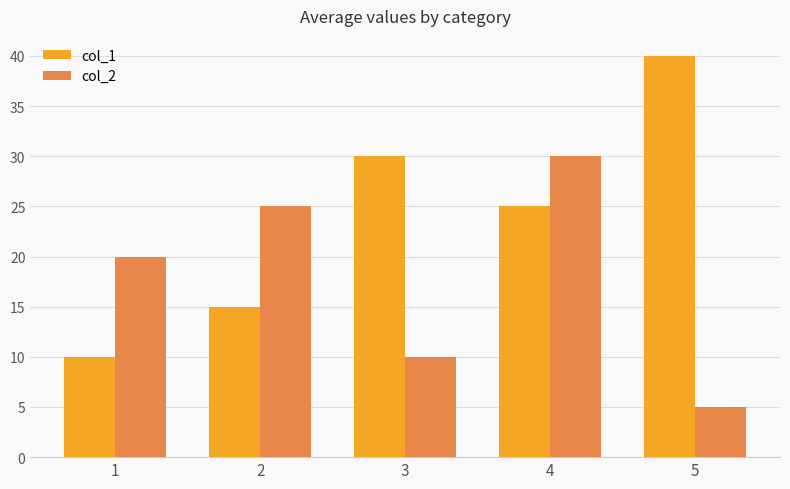

List the series in order of their peak value, highest first.

col_1, col_2